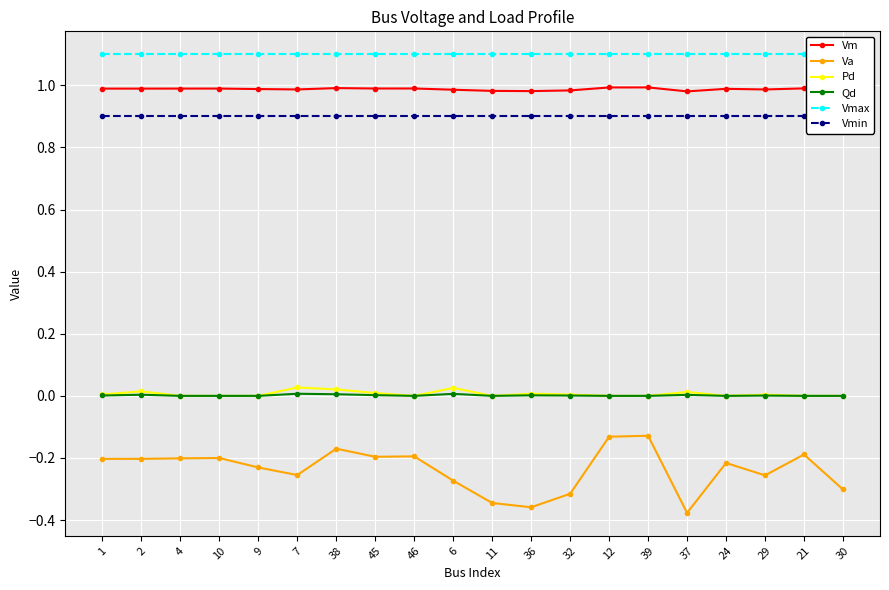

True or false: Vmin has a value of 0.2 at 37.

False